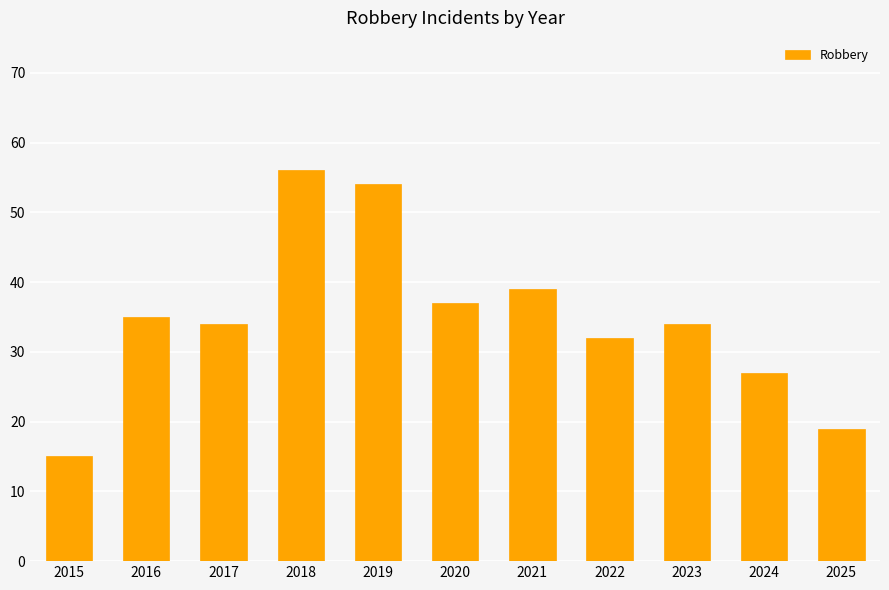

What is the ratio of the value at 2025 to the value at 2020?

0.5